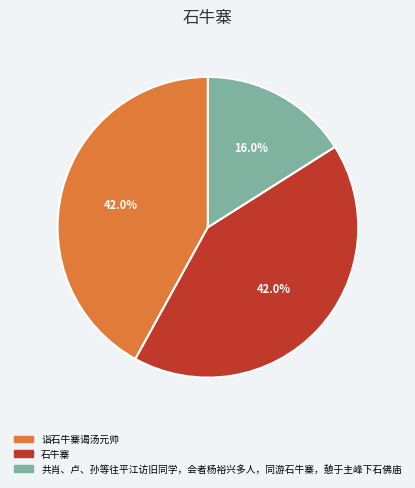

What is the smallest slice in the pie chart?

共肖、卢、孙等往平江访旧同学，会者杨裕兴多人，同游石牛寨，憩于主峰下石佛庙